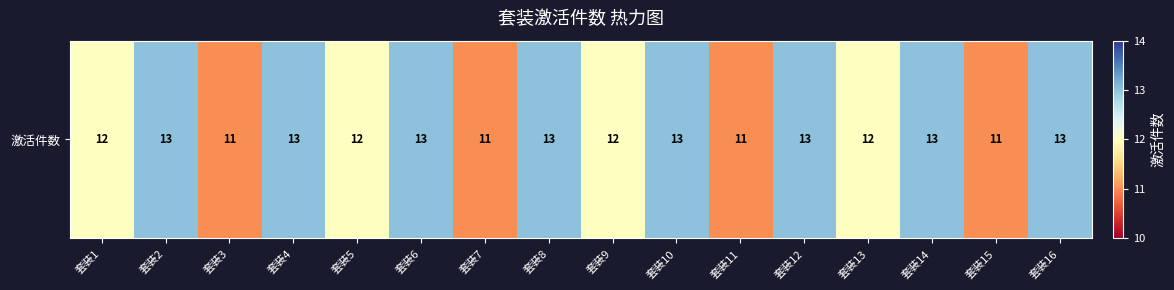

The chart shows a value of 11 at 套装7. True or false?

True